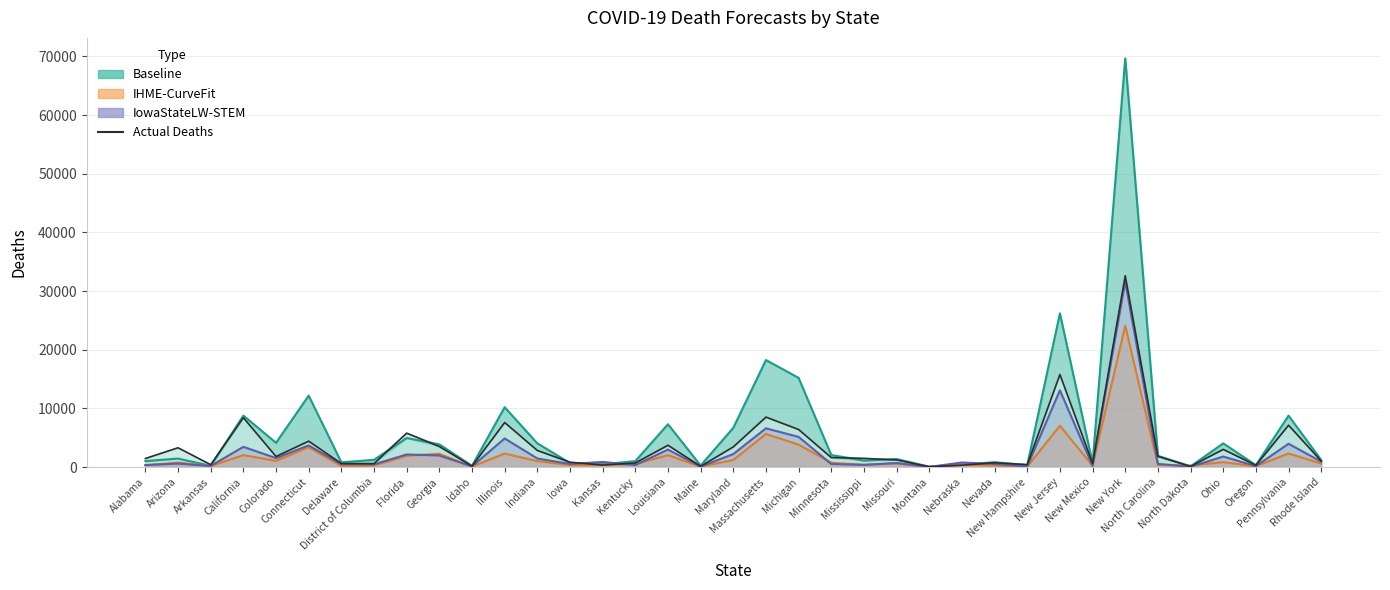

Approximately how many times larger is the value at Delaware compared to Arkansas?

1.5